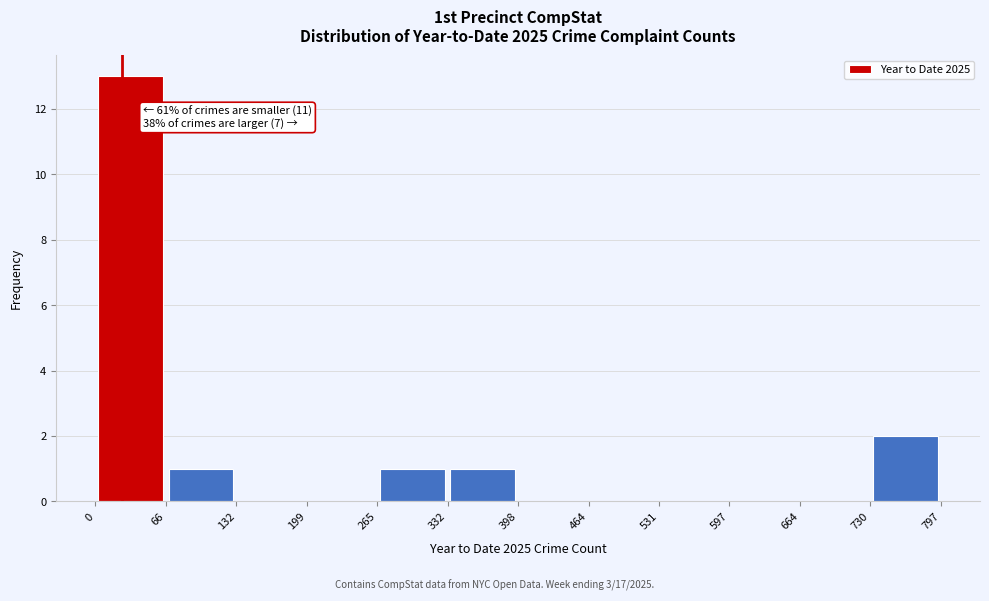

Which range on the x-axis has the tallest bar?

0 to 66